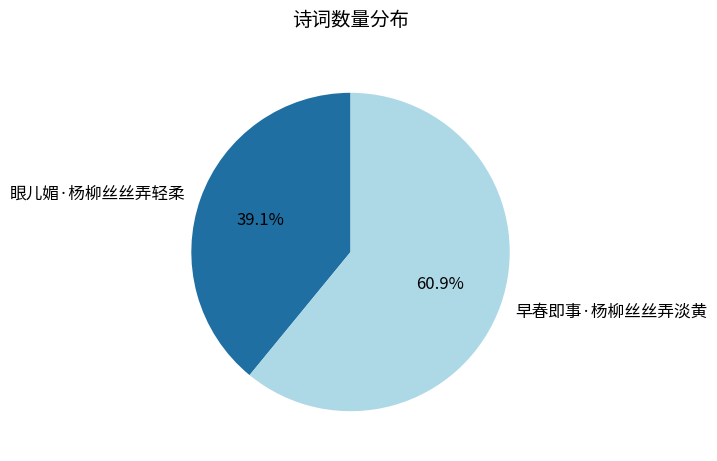

What portion of the pie excludes 眼儿媚·杨柳丝丝弄轻柔?

60.9%